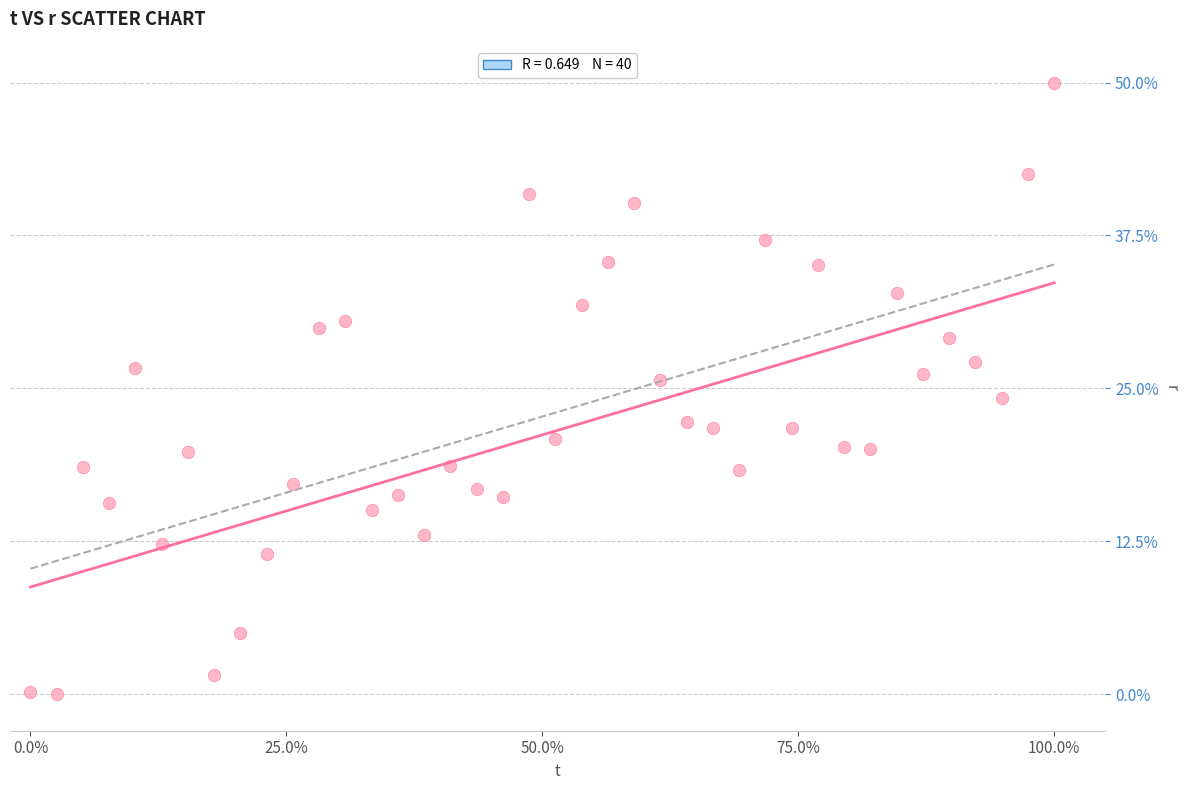

What is the range of X values (max minus min)?

100.0